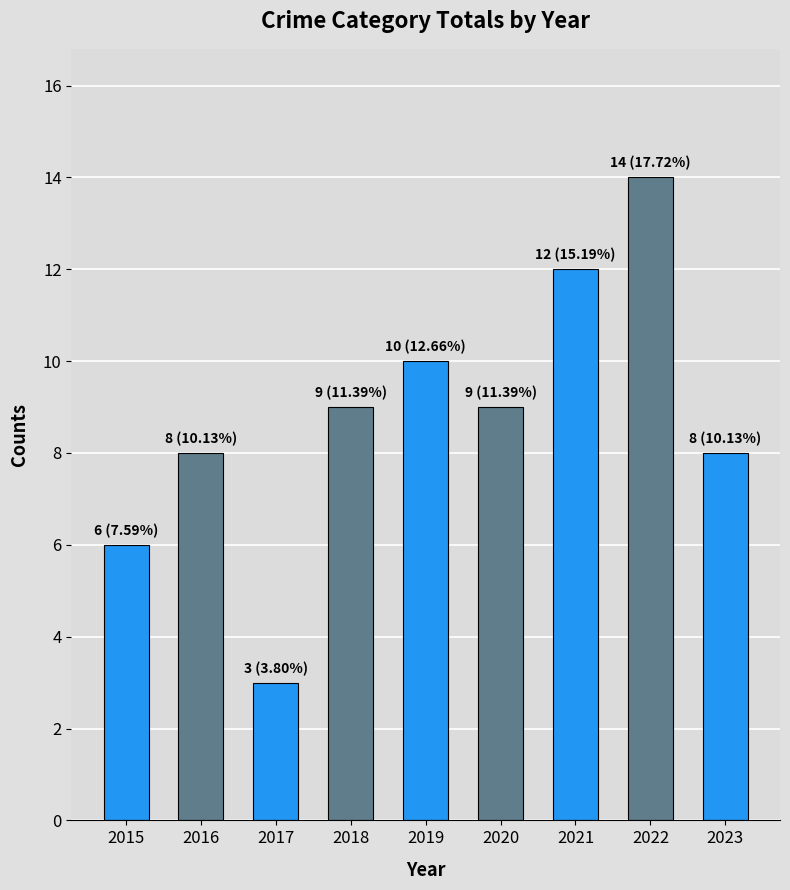

What is the smallest value displayed?

3